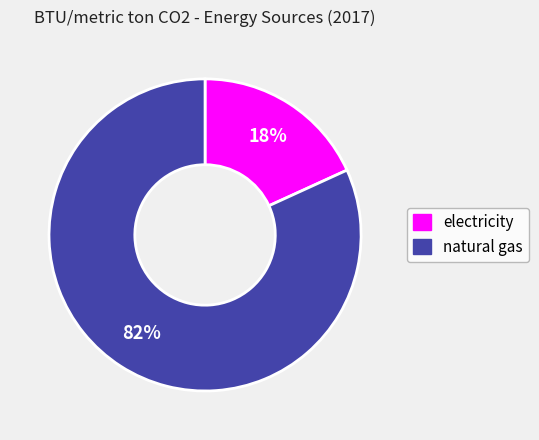

Rank the categories by value from lowest to highest.

electricity, natural gas